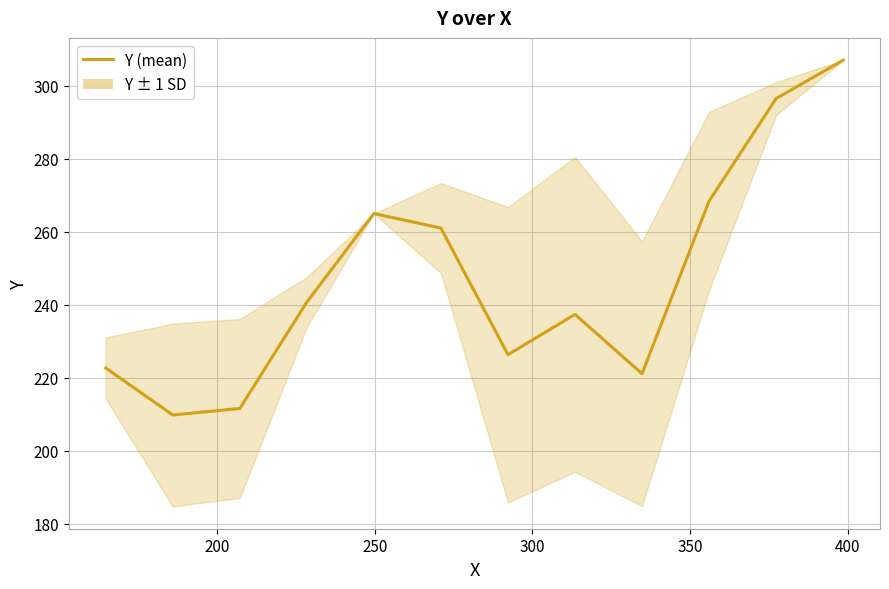

What is the greatest value displayed?

307.0